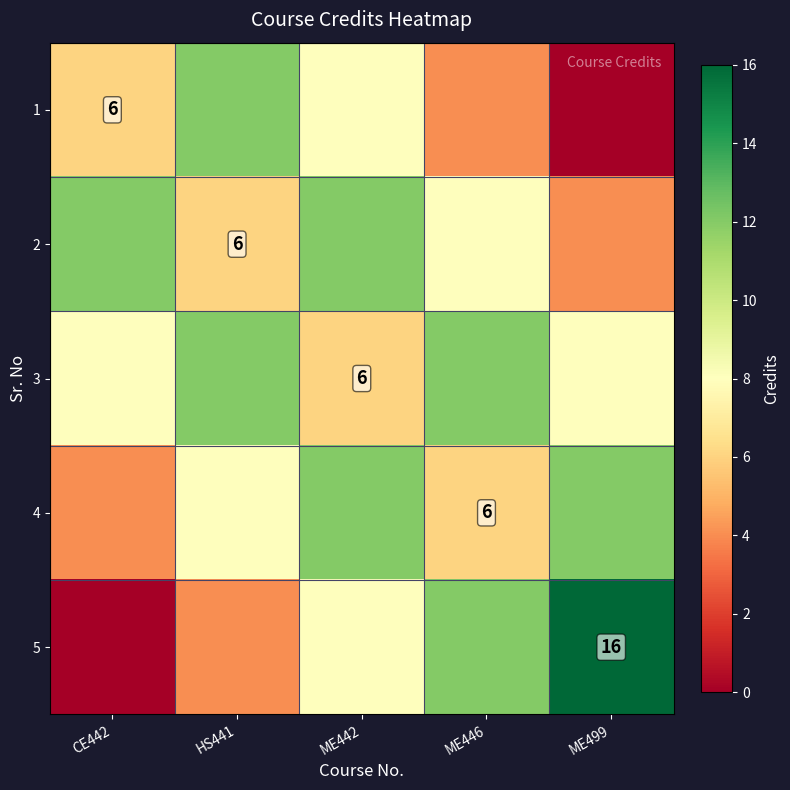

At which label does 2 first exceed 8?

CE442